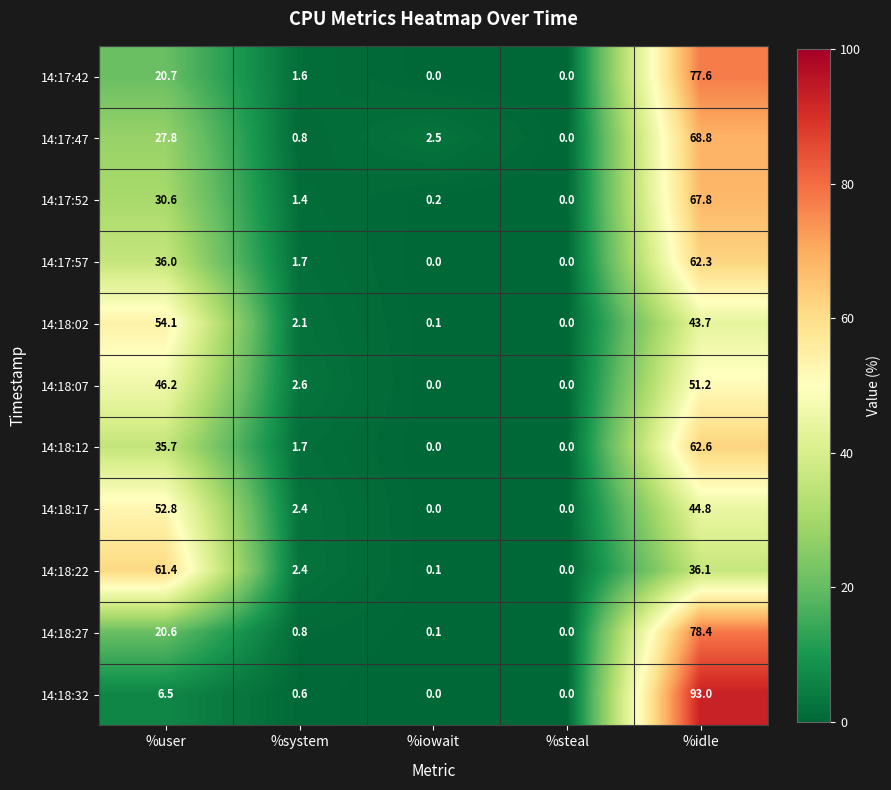

True or false: 14:18:27 has a value of 0.4 at %system.

False